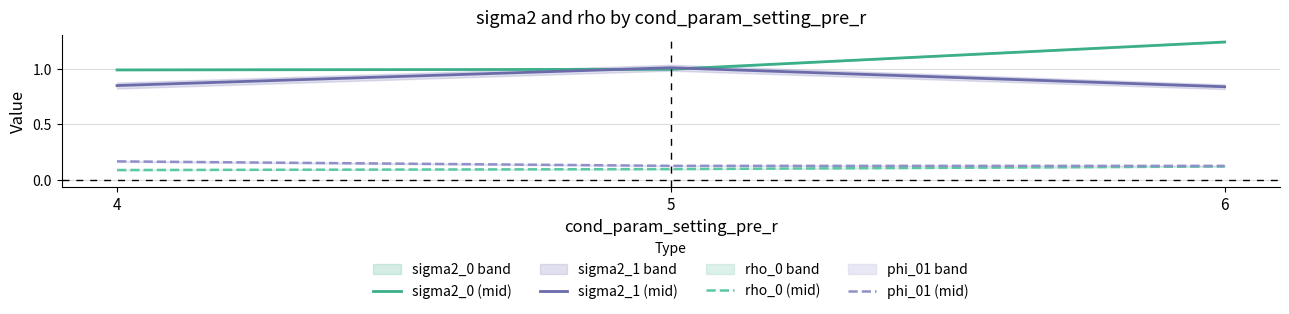

What is the average value of the rho_0 (mid) series?

0.1